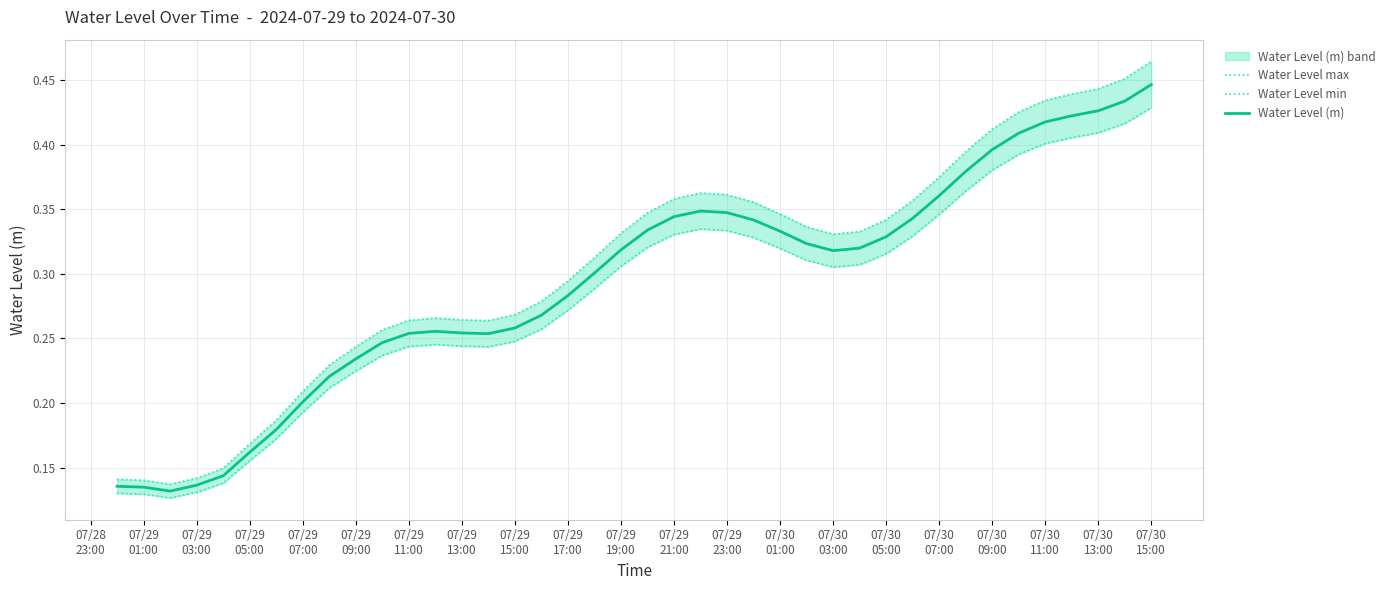

Count the Water Level (m) values in the range 0 to 1.

40